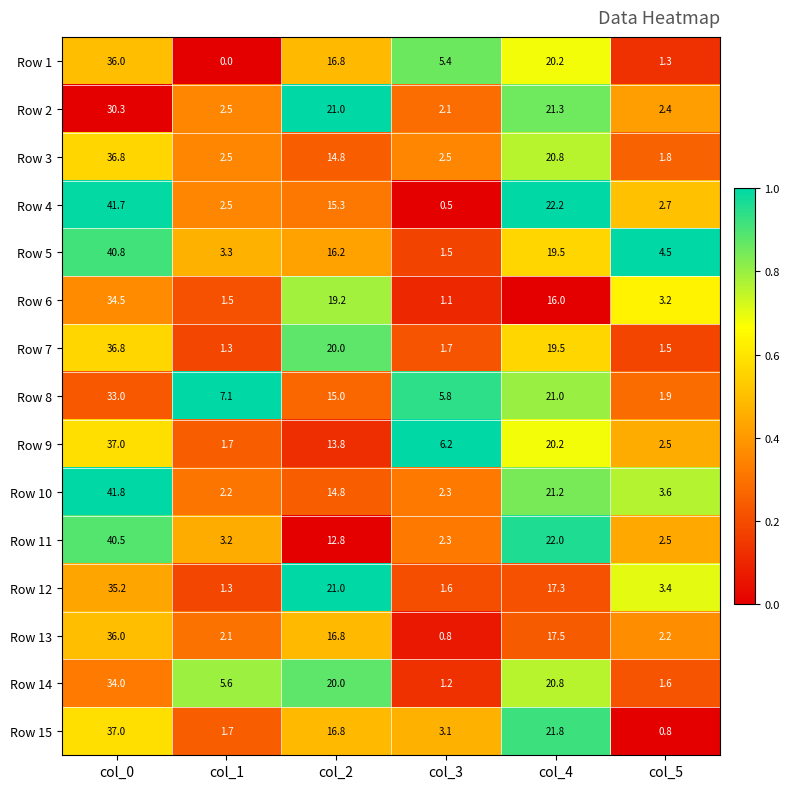

What is the difference between the maximum and minimum values in the Row 10 series?

39.6